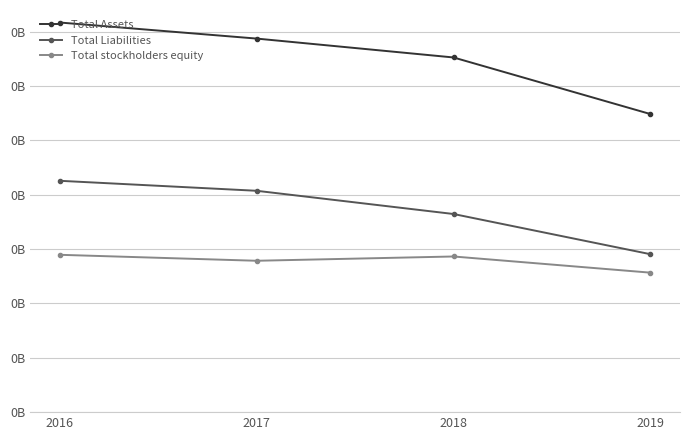

What value does the Total Assets series have at 2017?

0.1